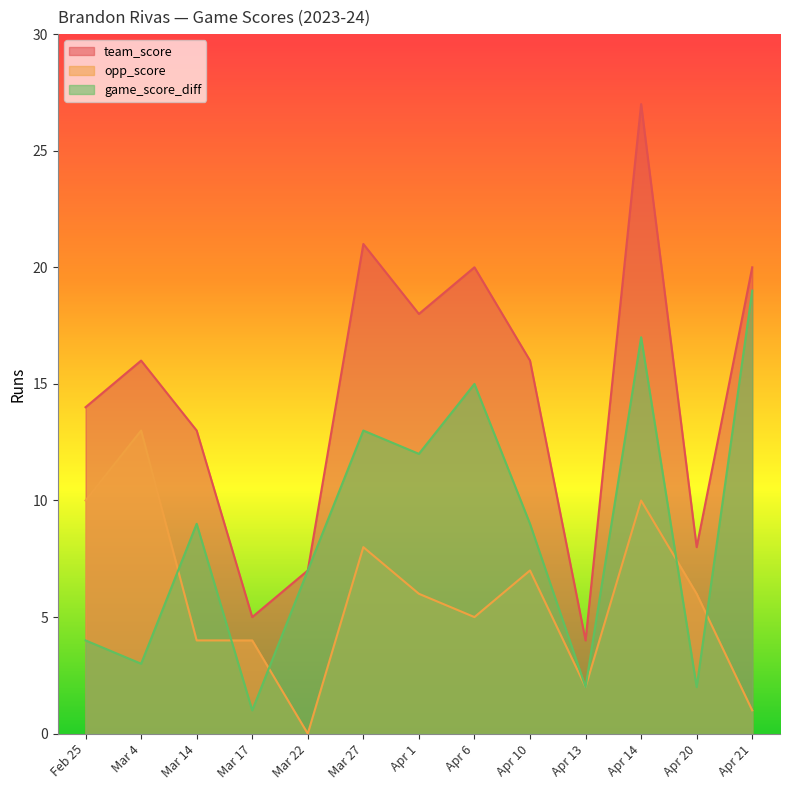

In game_score_diff, how many points are lower than both neighbors (excluding endpoints)?

5